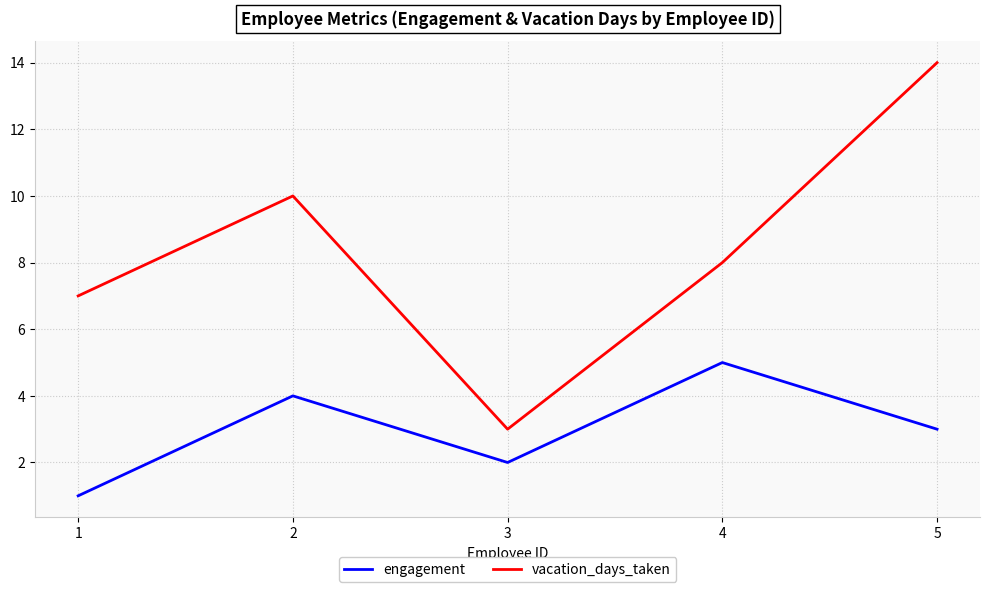

Rank the series at 5 from lowest to highest value.

engagement, vacation_days_taken